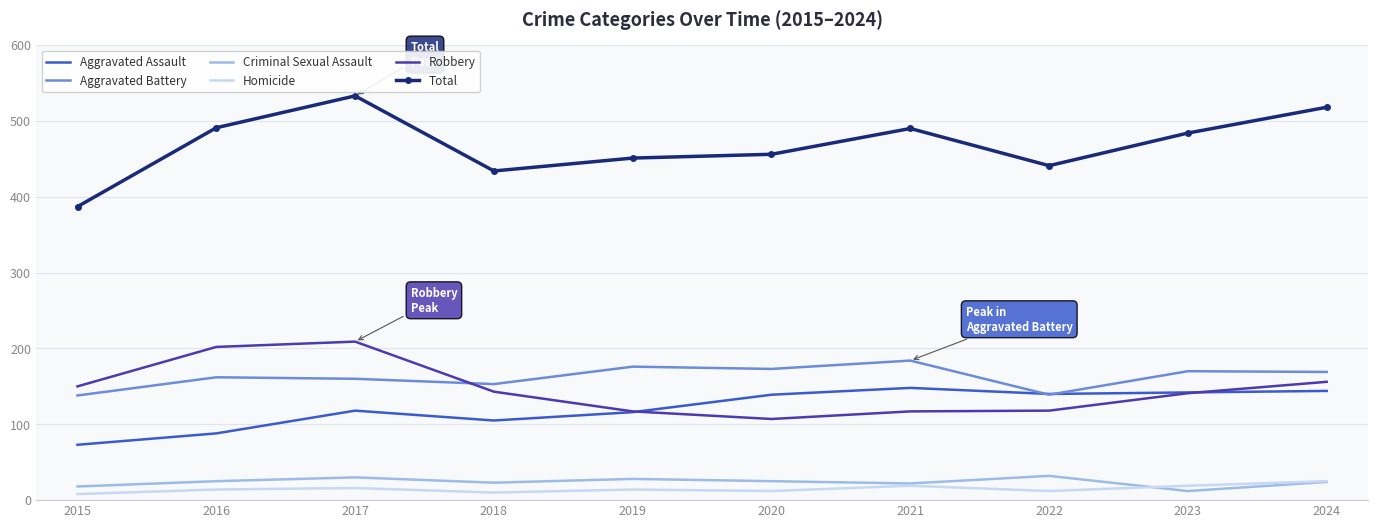

What is the greatest value displayed?

533